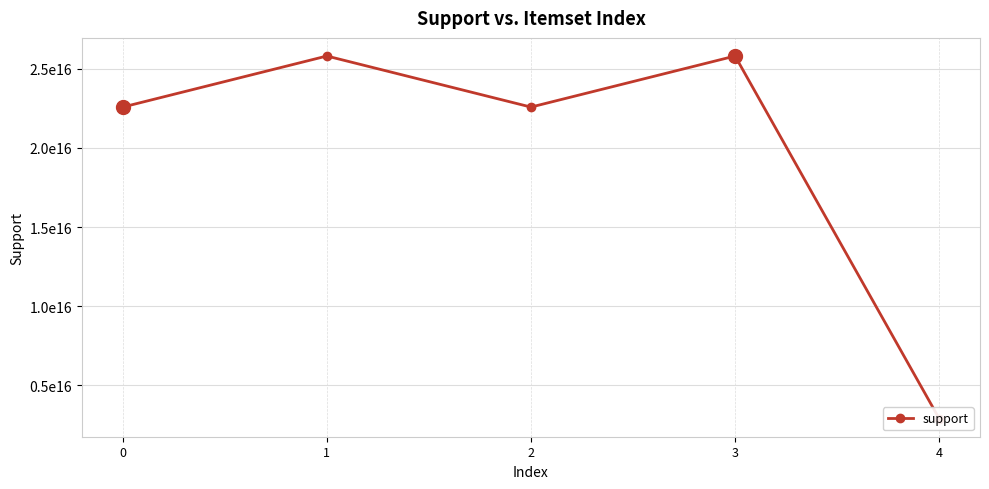

What is the ratio of the value at 3 to the value at 1?

1.0